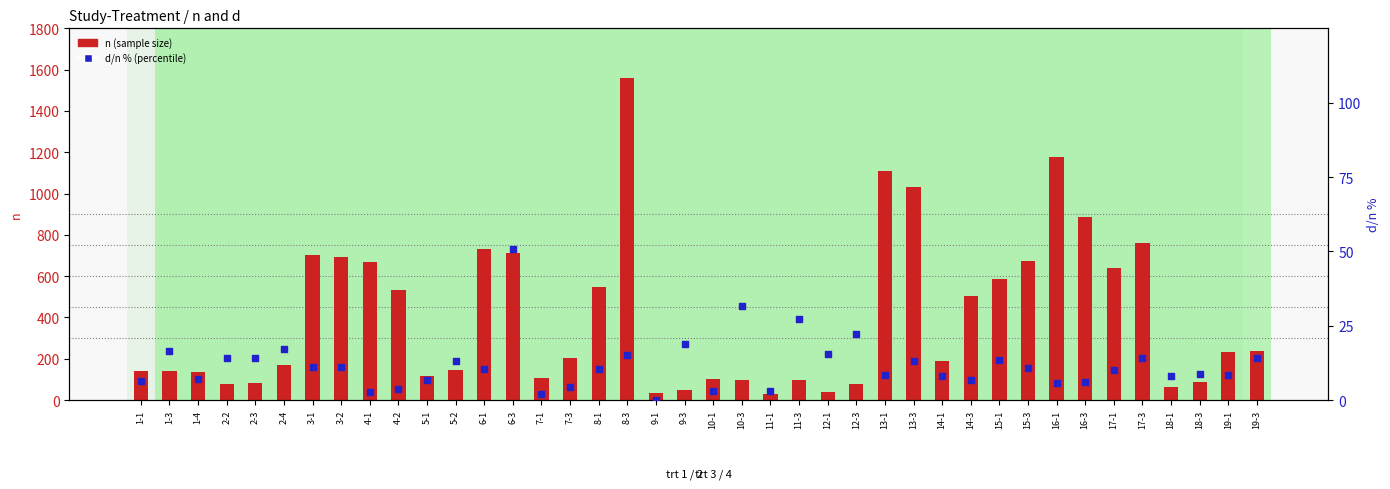

At how many categories does at least one series exceed 488?

17